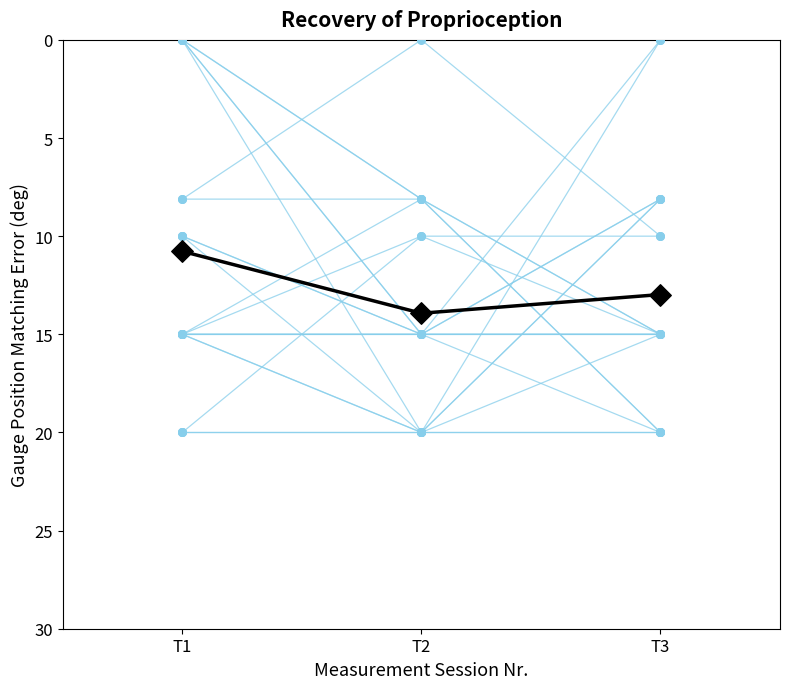

Between T3 and T1, which is larger?

T3